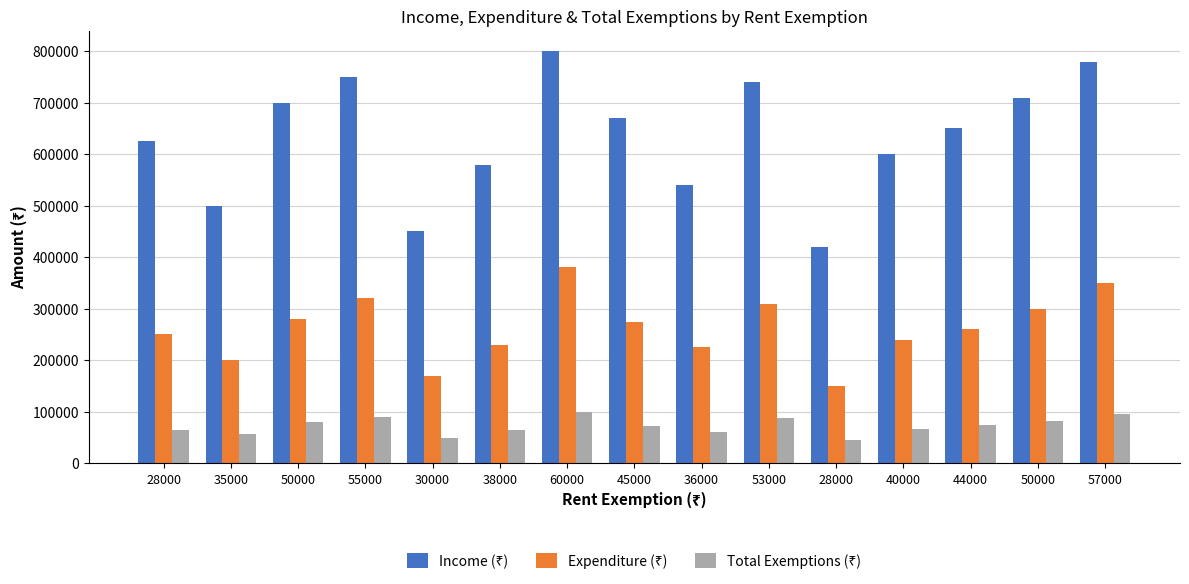

Are the bars grouped side by side (vs. stacked)?

Yes